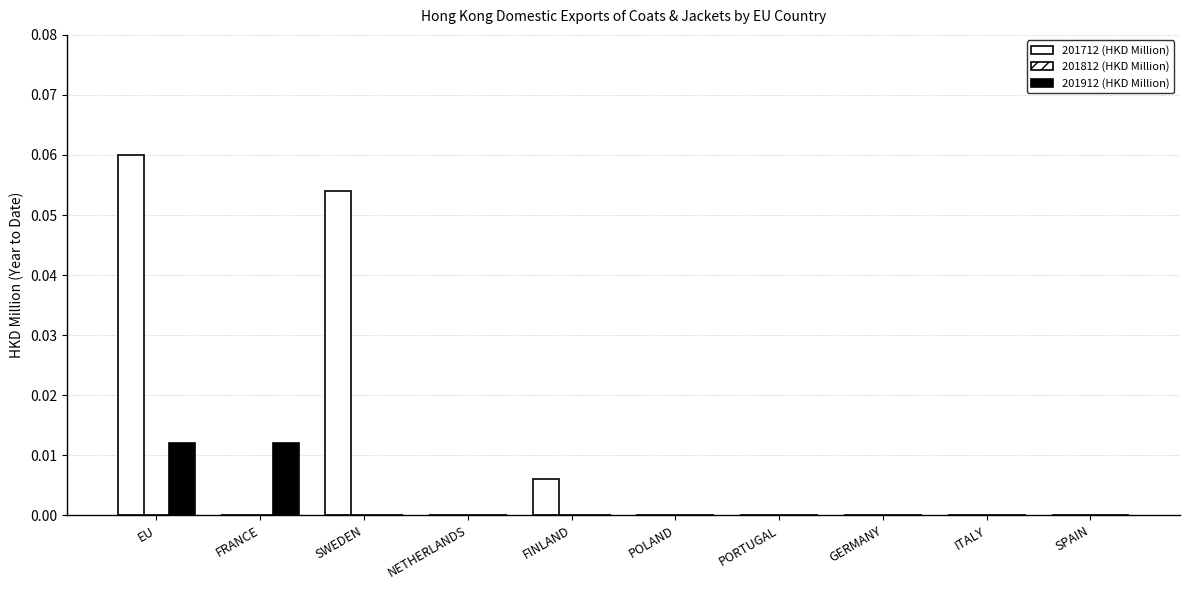

At which label is 201912 (HKD Million) closest to 0?

SWEDEN